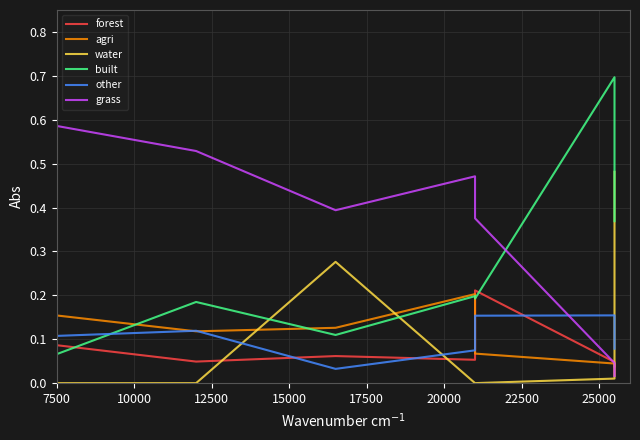

Read the other value at 15000.

0.1